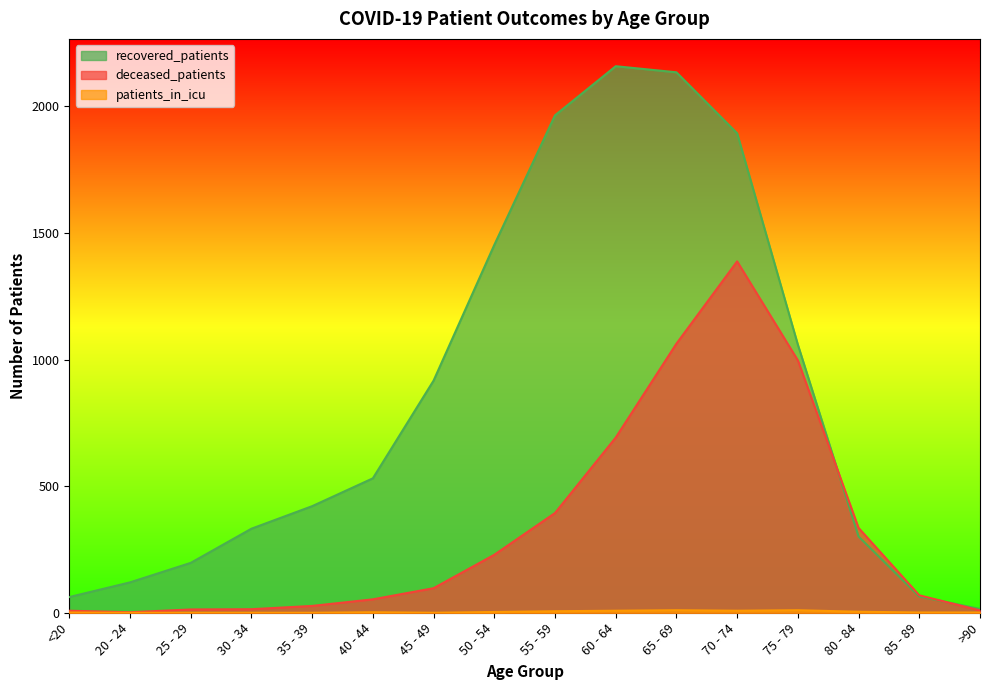

Reading left to right, what are all the values shown in this chart?

recovered_patients: 62	120	197	332	421	531	917	1453	1965	2159	2135	1894	1059	301	64	15
deceased_patients: 8	2	13	14	27	53	97	229	394	692	1063	1388	997	335	69	9
patients_in_icu: 1	0	0	0	0	2	0	3	6	8	10	8	10	4	1	1